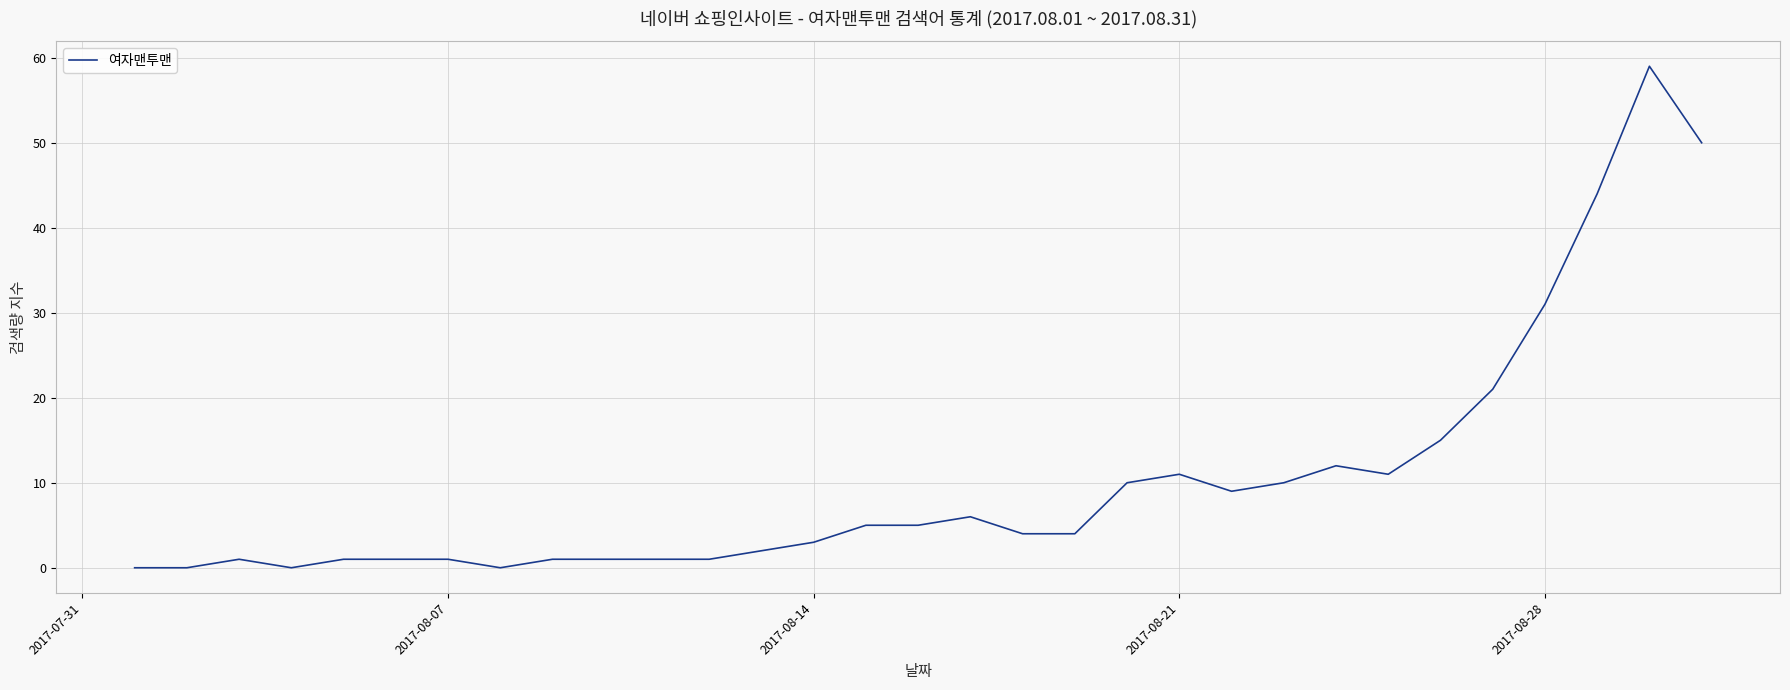

What is the difference between the maximum and minimum values?

59